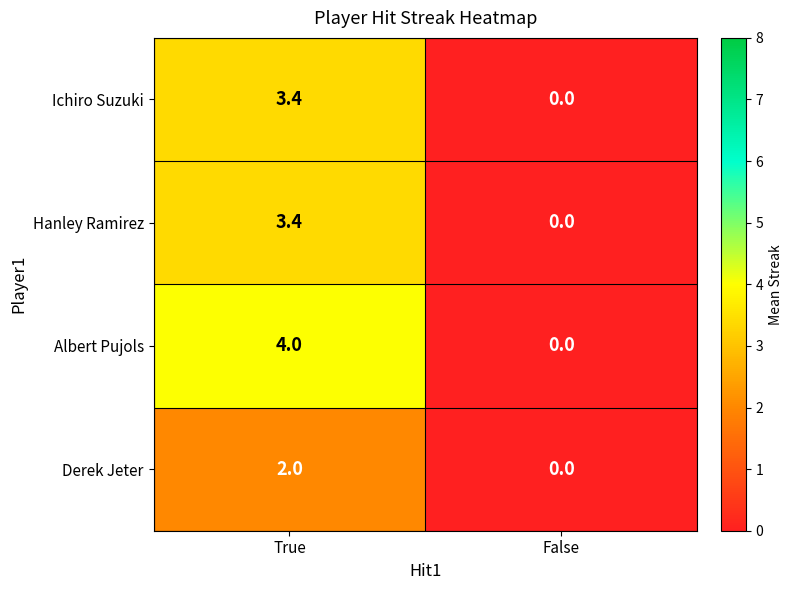

Which series has the largest range (max minus min)?

Albert Pujols